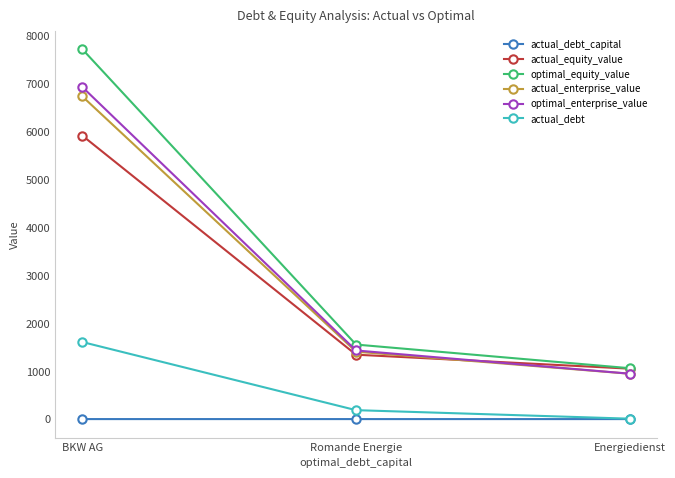

How many categories are shown in the chart?

3